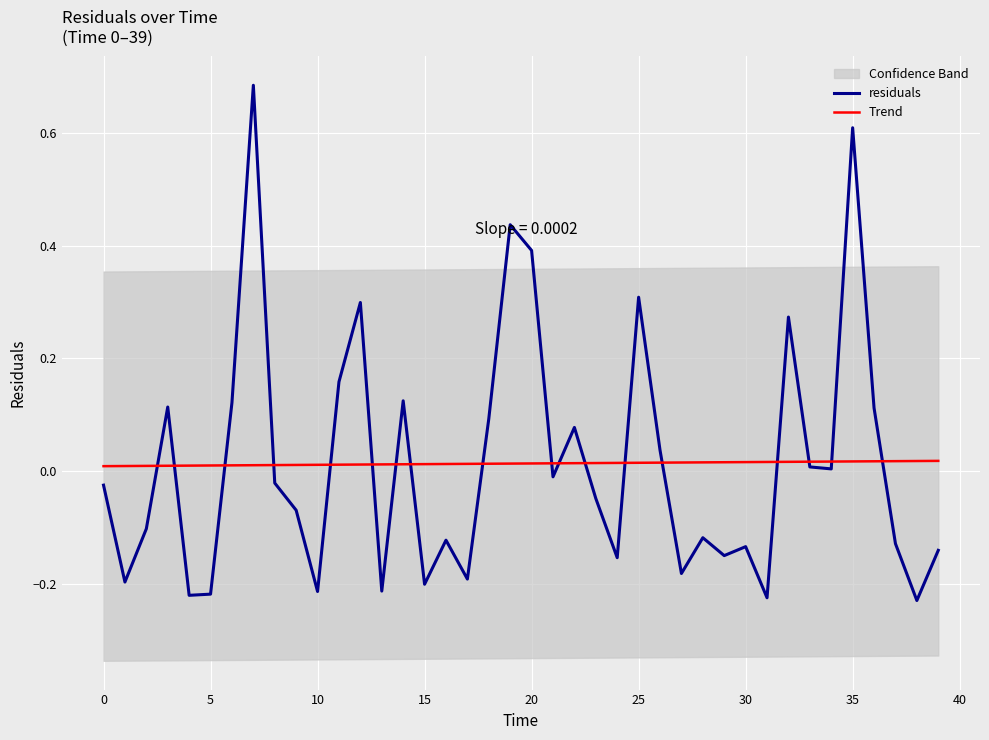

Reading left to right, transcribe all the data shown in this chart.

residuals: -0.0	-0.2	-0.1	0.1	-0.2	-0.2	0.1	0.7	-0.0	-0.1	-0.2	0.2	0.3	-0.2	0.1	-0.2	-0.1	-0.2	0.1	0.4	0.4	-0.0	0.1	-0.0	-0.2	0.3	0.0	-0.2	-0.1	-0.1	-0.1	-0.2	0.3	0.0	0.0	0.6	0.1	-0.1	-0.2	-0.1
Trend: 0.0	0.0	0.0	0.0	0.0	0.0	0.0	0.0	0.0	0.0	0.0	0.0	0.0	0.0	0.0	0.0	0.0	0.0	0.0	0.0	0.0	0.0	0.0	0.0	0.0	0.0	0.0	0.0	0.0	0.0	0.0	0.0	0.0	0.0	0.0	0.0	0.0	0.0	0.0	0.0